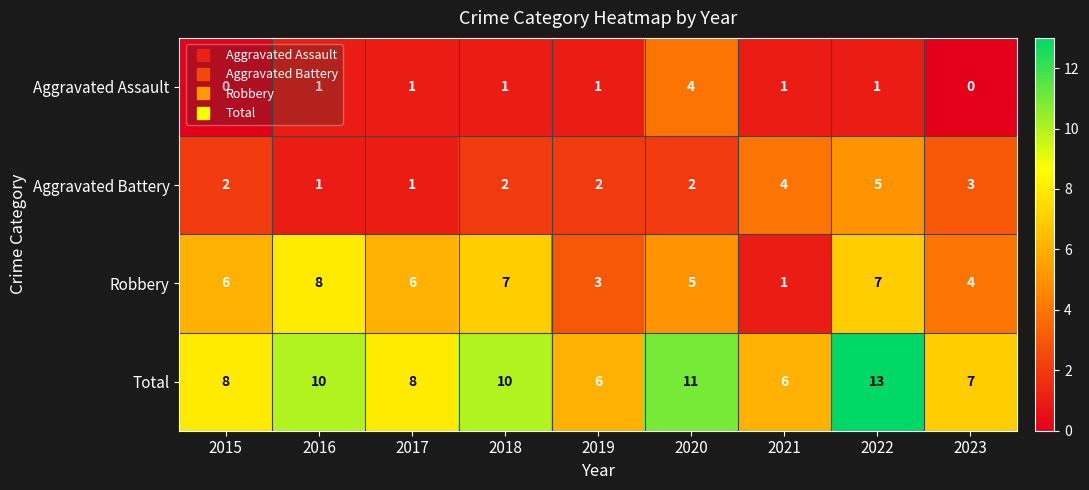

What is the maximum value shown in the chart?

13